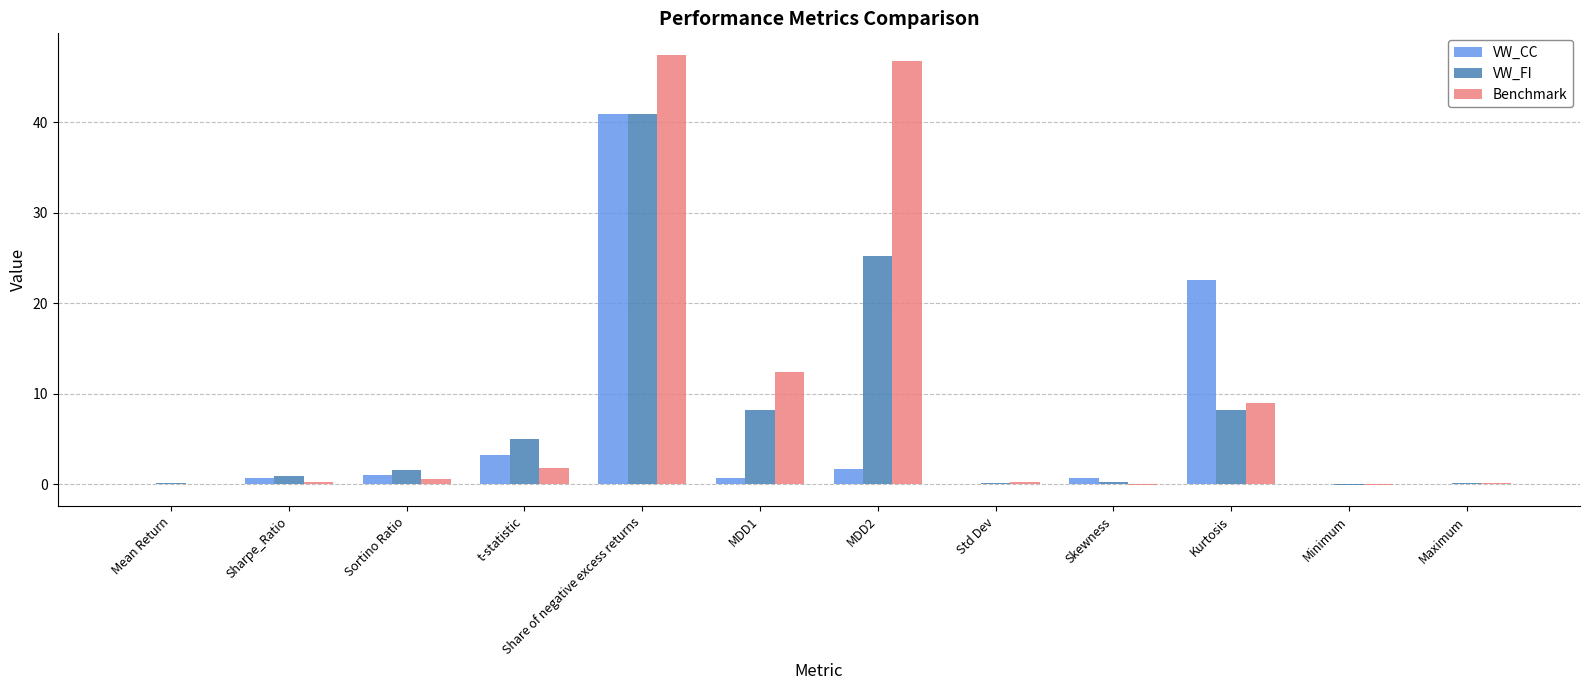

Between Sharpe_Ratio and t-statistic, which series saw the biggest shift?

VW_FI